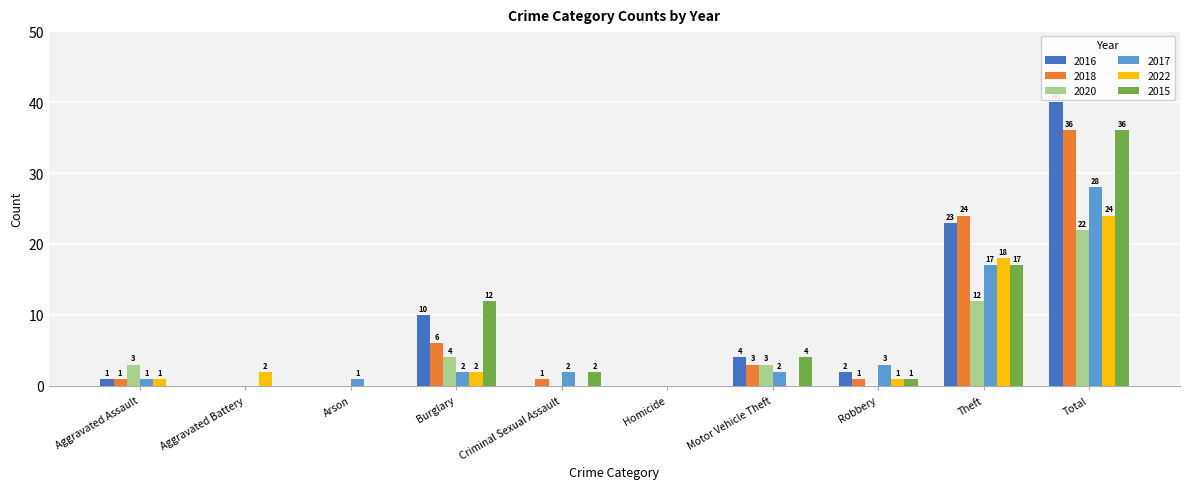

At which label is 2020 closest to 11?

Theft